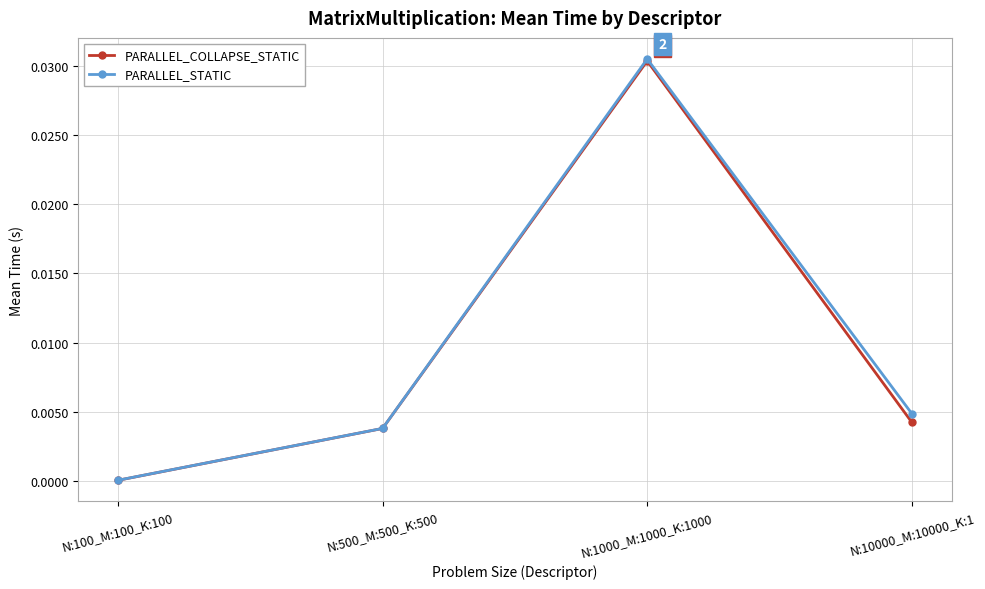

List the labels in order of PARALLEL_STATIC value, largest first.

N:1000_M:1000_K:1000, N:10000_M:10000_K:1, N:500_M:500_K:500, N:100_M:100_K:100